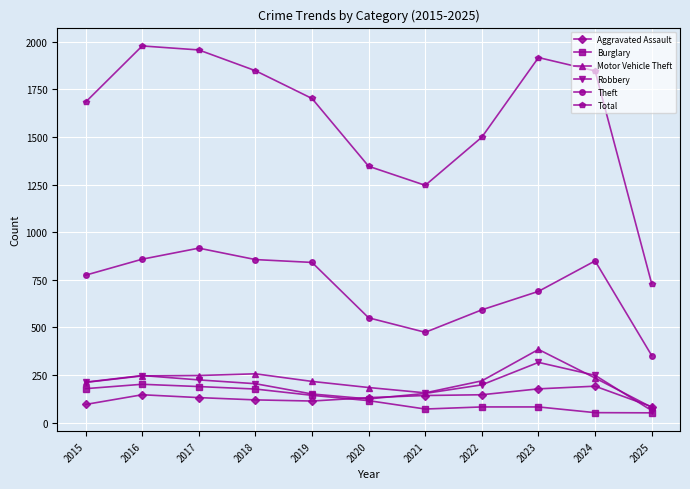

Is the value of Burglary at 2018 greater than the value of Total at 2023?

No